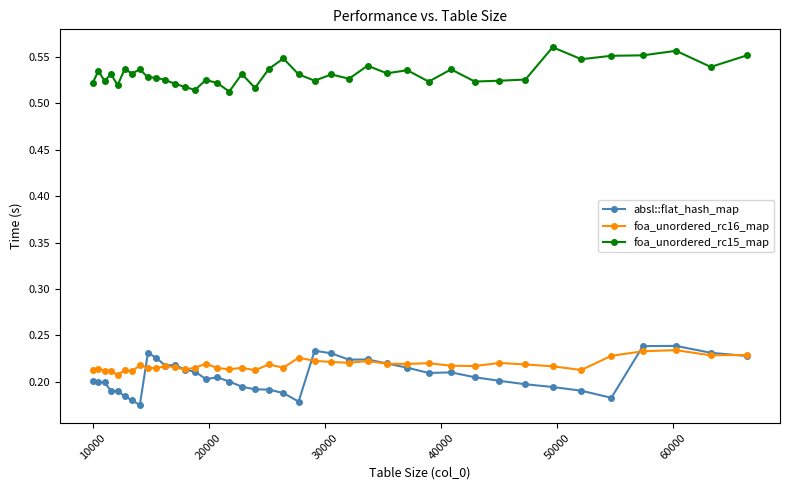

True or false: foa_unordered_rc16_map has more than 2 interior local peaks.

True